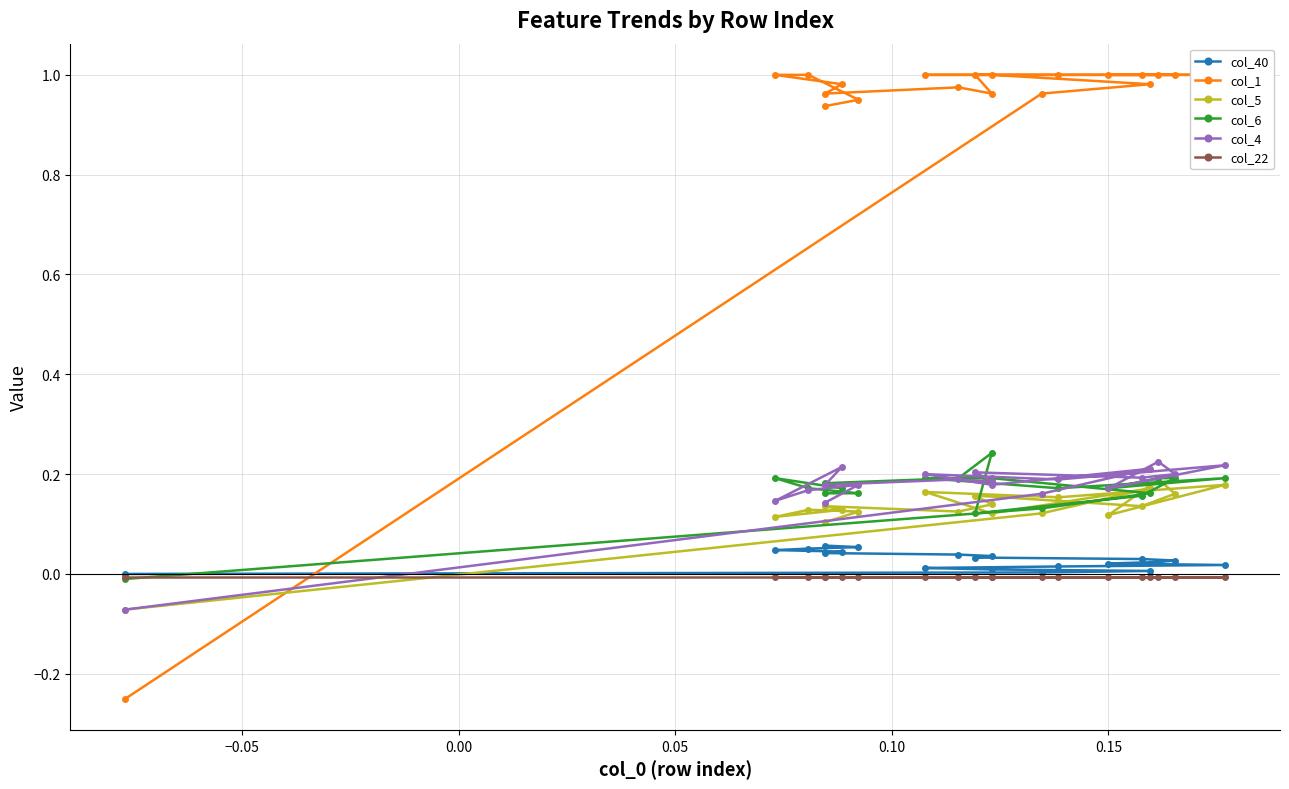

What are all the series names shown in the legend?

col_40, col_1, col_5, col_6, col_4, col_22